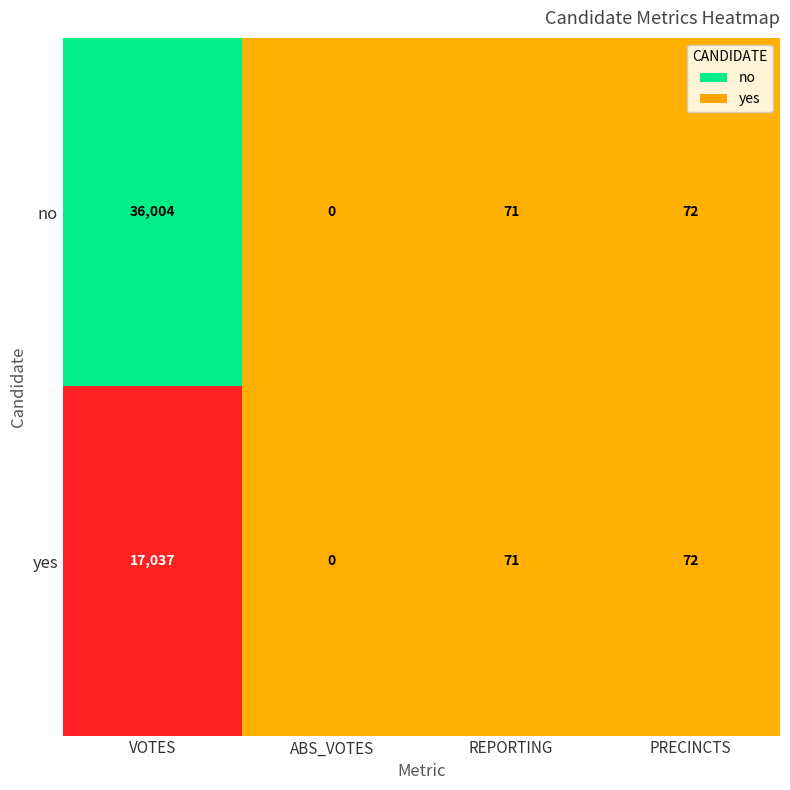

Reading left to right, list all the values displayed in this chart.

no: VOTES=36004	ABS_VOTES=0	REPORTING=71	PRECINCTS=72
yes: VOTES=17037	ABS_VOTES=0	REPORTING=71	PRECINCTS=72